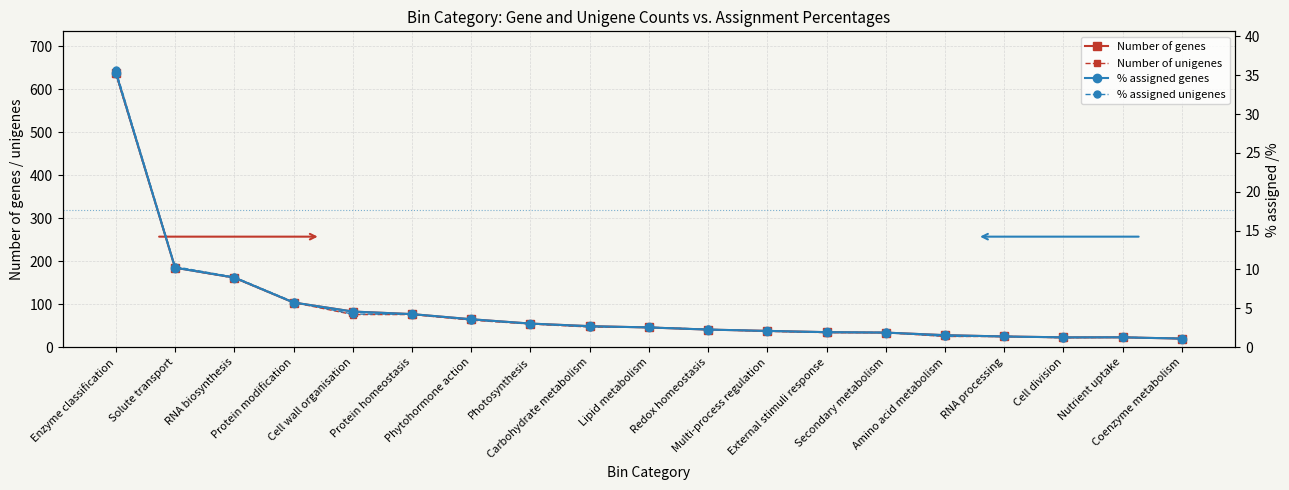

True or false: Number of unigenes and % assigned unigenes cross at least once.

False